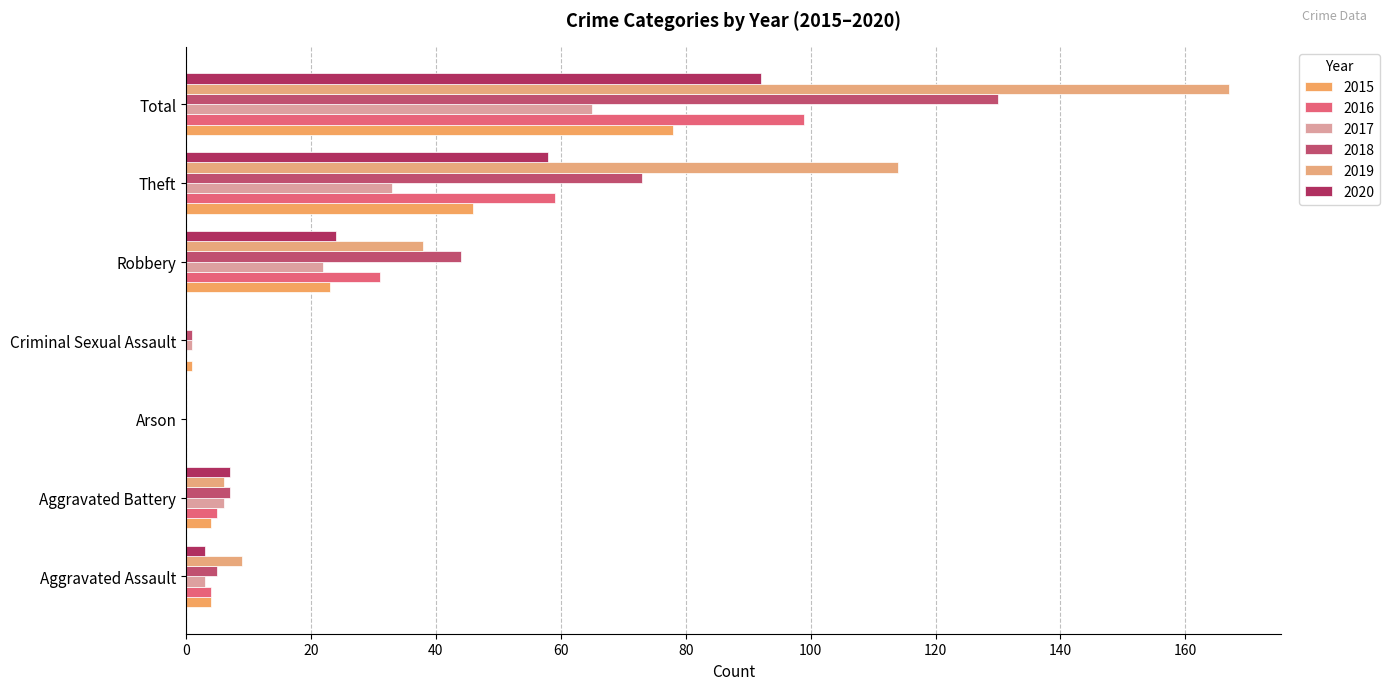

Count the number of categories in the chart.

7